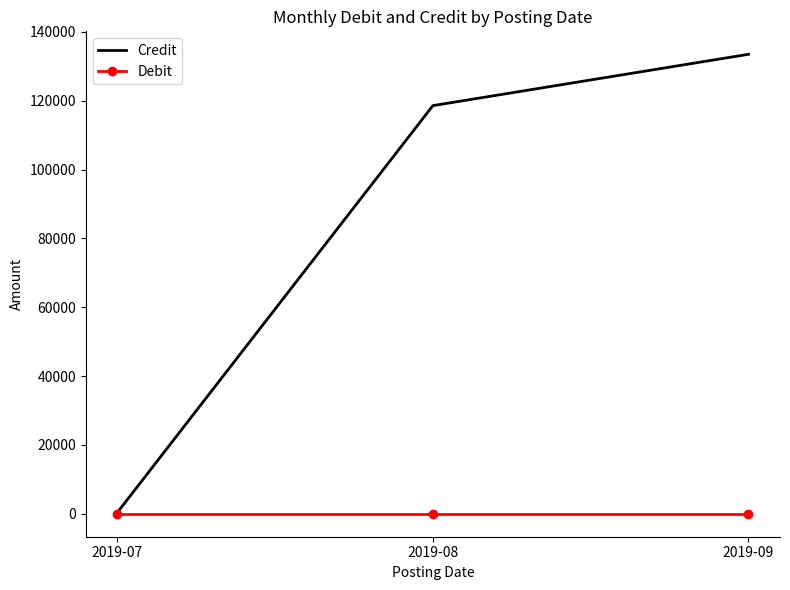

Which series changed the most between 2019-08 and 2019-09?

Credit